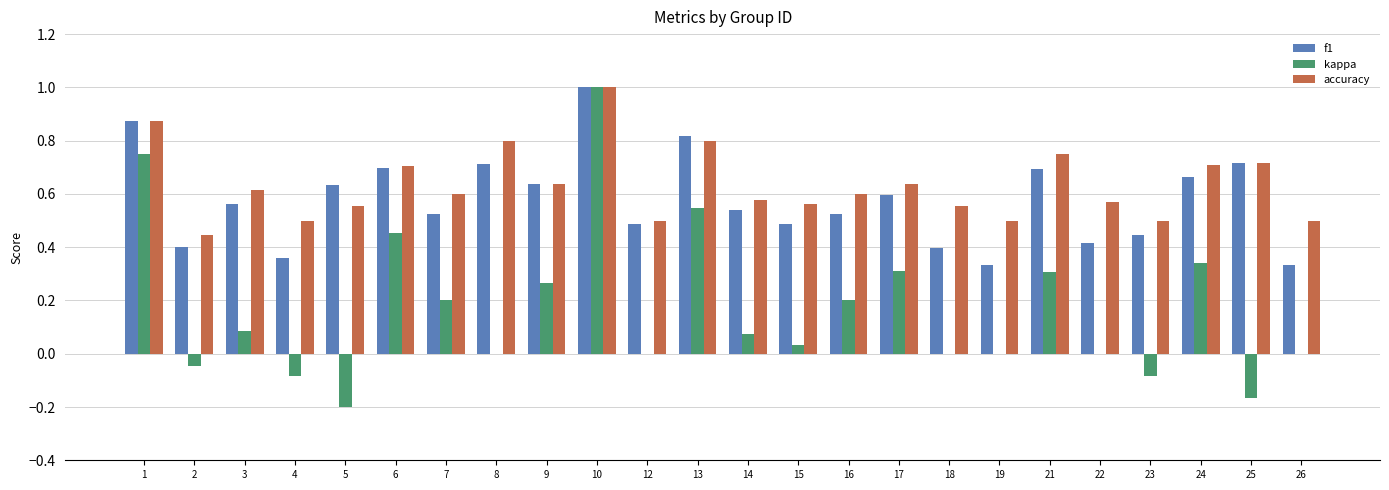

What is the sum of all kappa values?

4.0